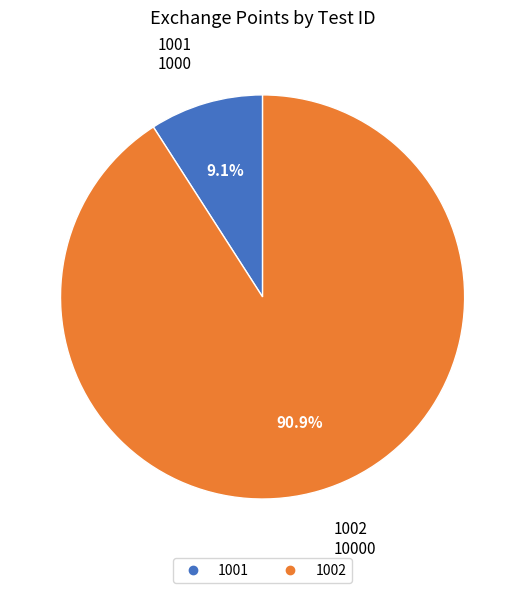

True or false: 1002 accounts for 99% of the total.

False